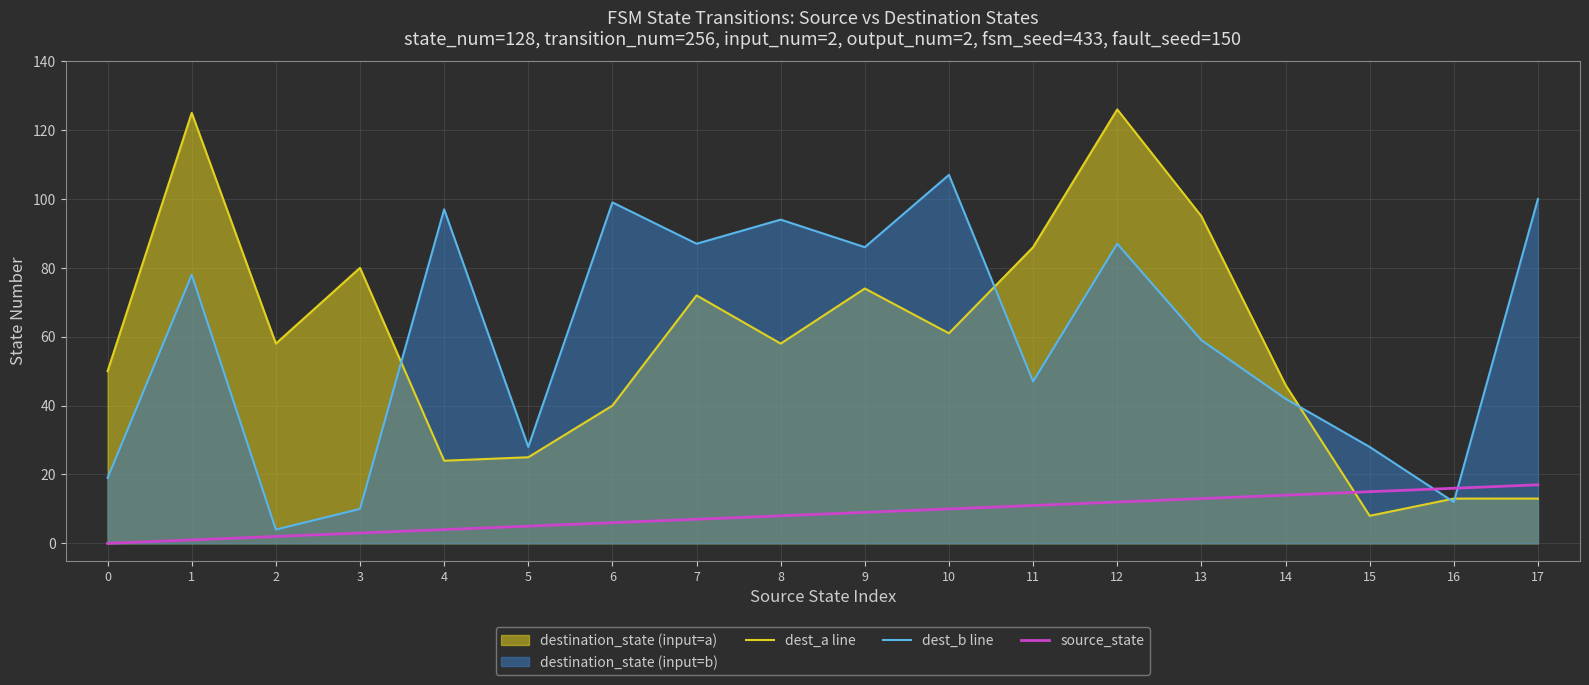

The dest_a line series shows 11 at 14. True or false?

False